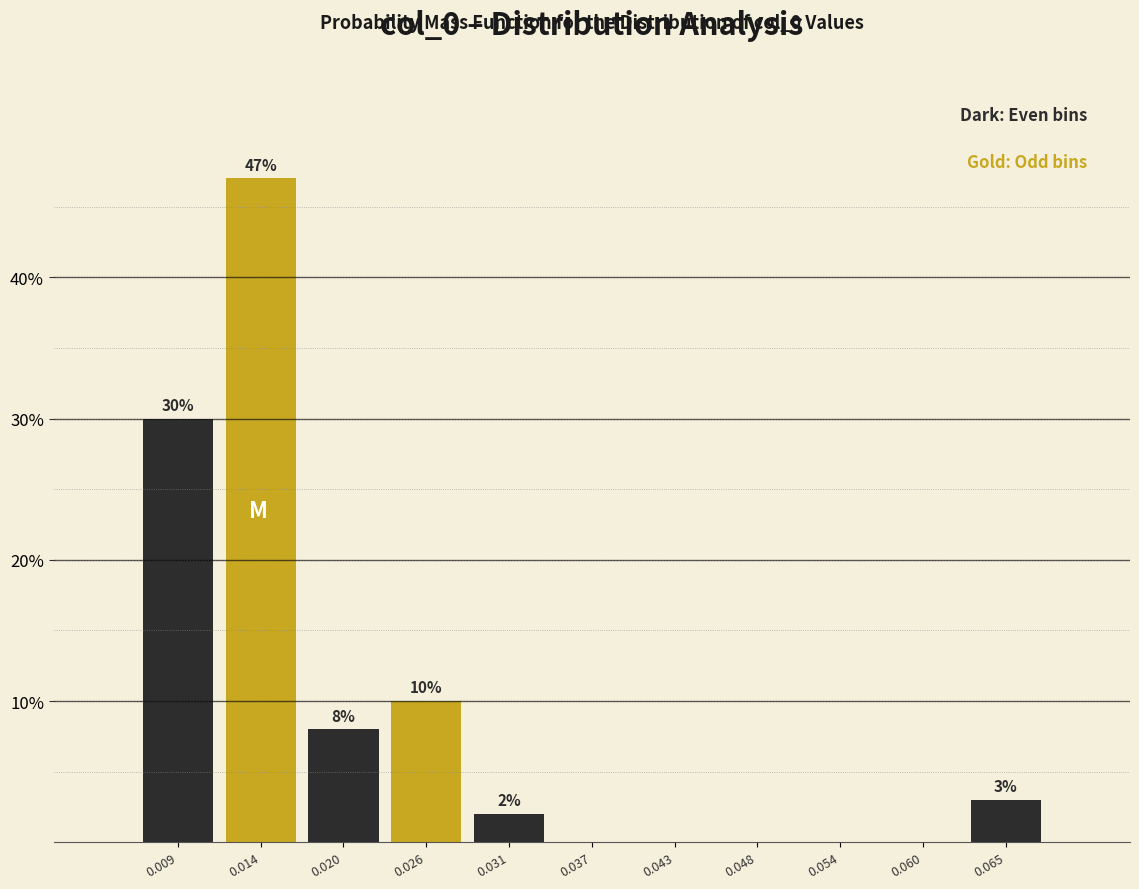

Which range on the x-axis has the tallest bar?

0.011 to 0.017